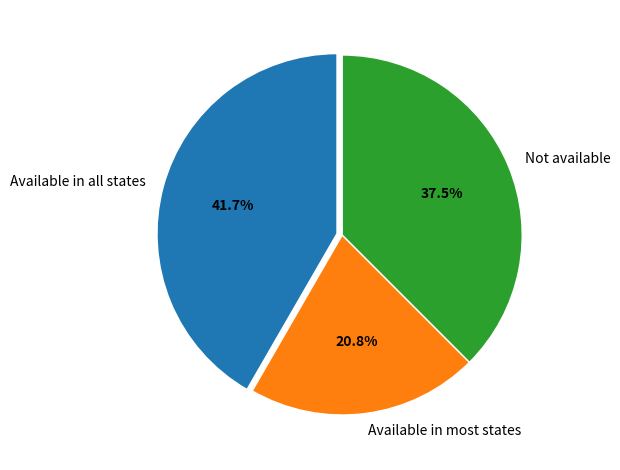

Which slice is the smallest?

Available in most states